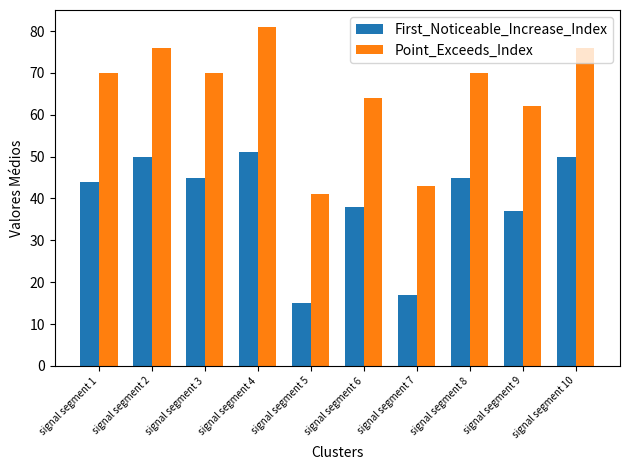

Which series has the largest range (max minus min)?

Point_Exceeds_Index